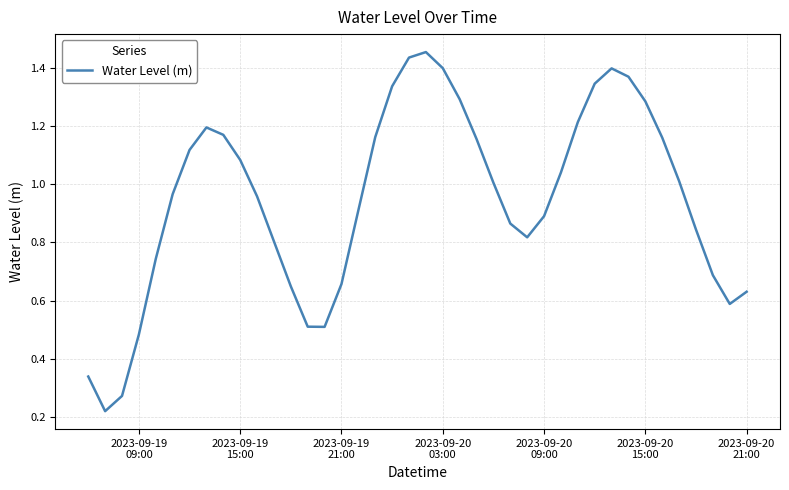

Reading left to right, list all the values displayed in this chart.

0.3	0.2	0.3	0.5	0.7	1.0	1.1	1.2	1.2	1.1	1.0	0.8	0.6	0.5	0.5	0.7	0.9	1.2	1.3	1.4	1.5	1.4	1.3	1.2	1.0	0.9	0.8	0.9	1.0	1.2	1.3	1.4	1.4	1.3	1.2	1.0	0.8	0.7	0.6	0.6